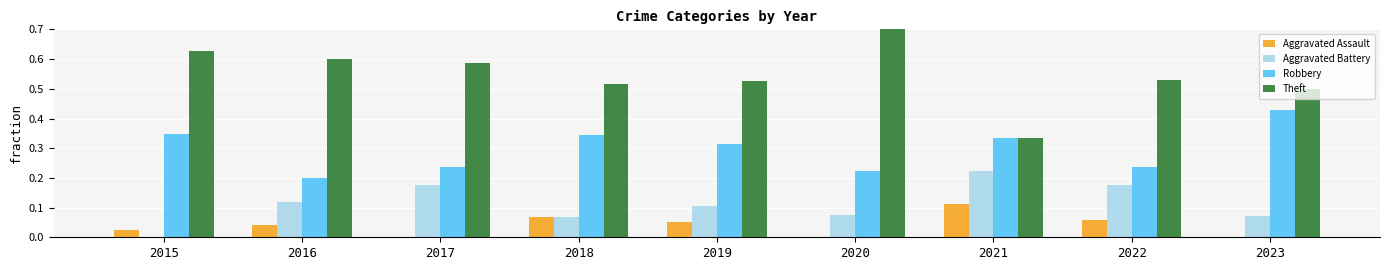

The value of Aggravated Battery at 2021 is 0.2. True or false?

True